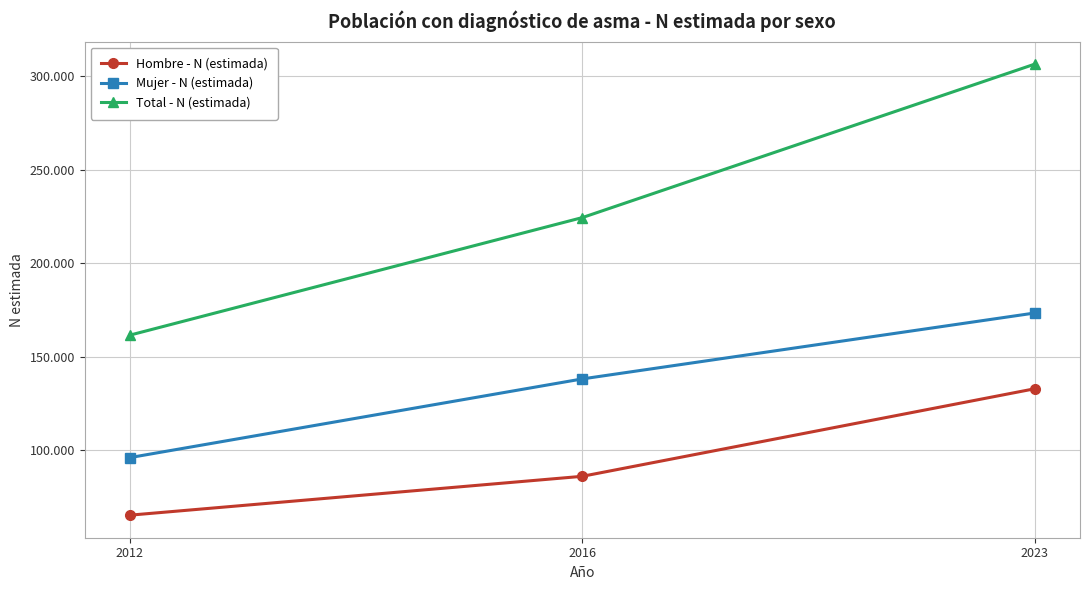

What are all the series names shown in the legend?

Hombre - N (estimada), Mujer - N (estimada), Total - N (estimada)